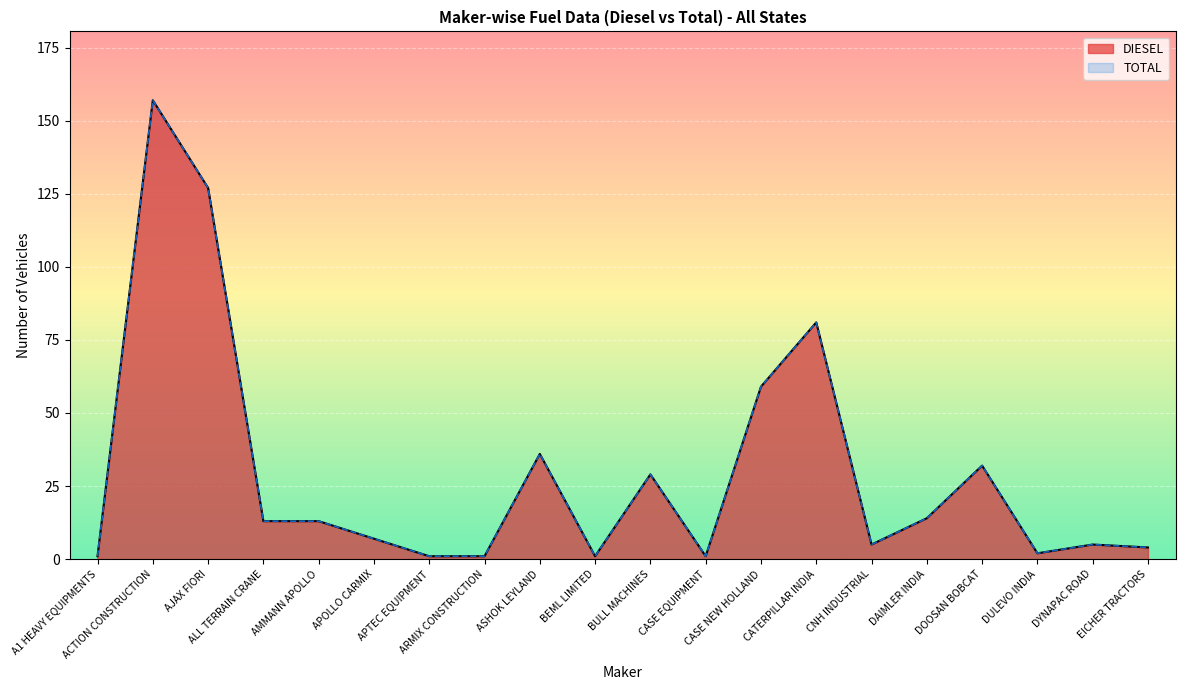

Reading left to right, what are all the values shown in this chart?

DIESEL: 1	157	127	13	13	7	1	1	36	1	29	1	59	81	5	14	32	2	5	4
TOTAL: 1	157	127	13	13	7	1	1	36	1	29	1	59	81	5	14	32	2	5	4